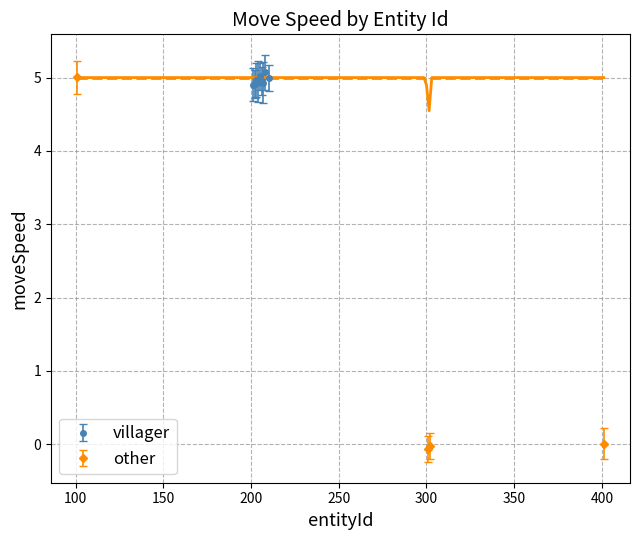

True or false: there are more than 2 points higher than both neighbors.

False